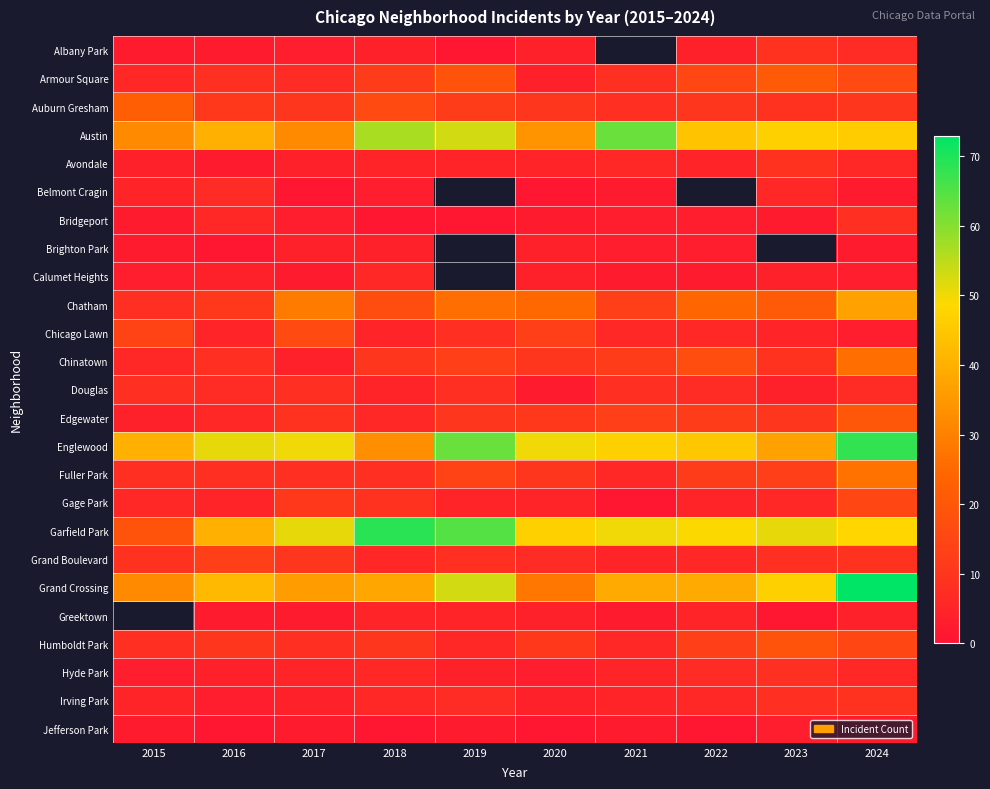

Between 2018 and 2024, which series saw the biggest shift?

Englewood